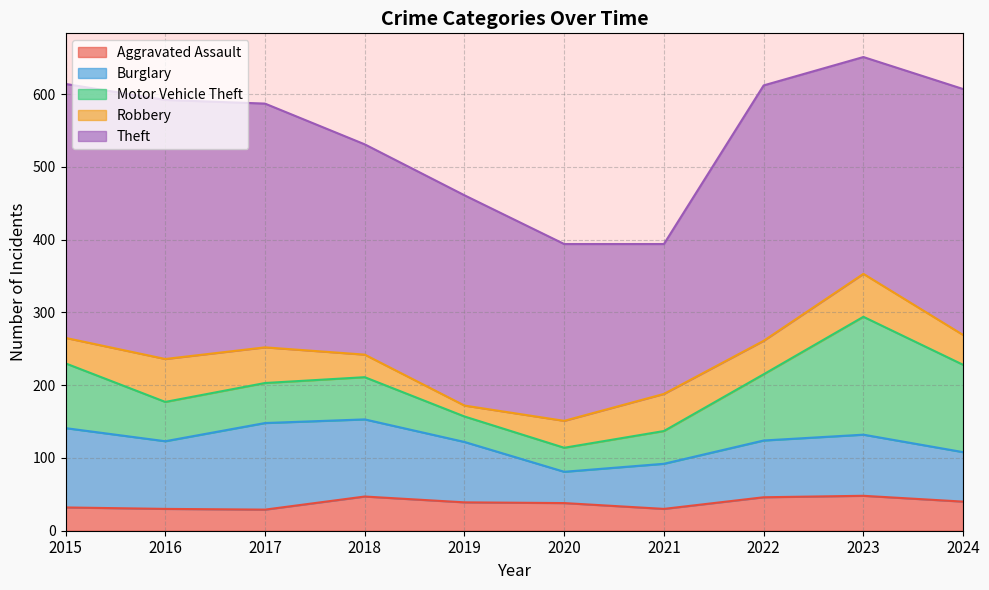

At which category does Theft reach its first local valley?

2021